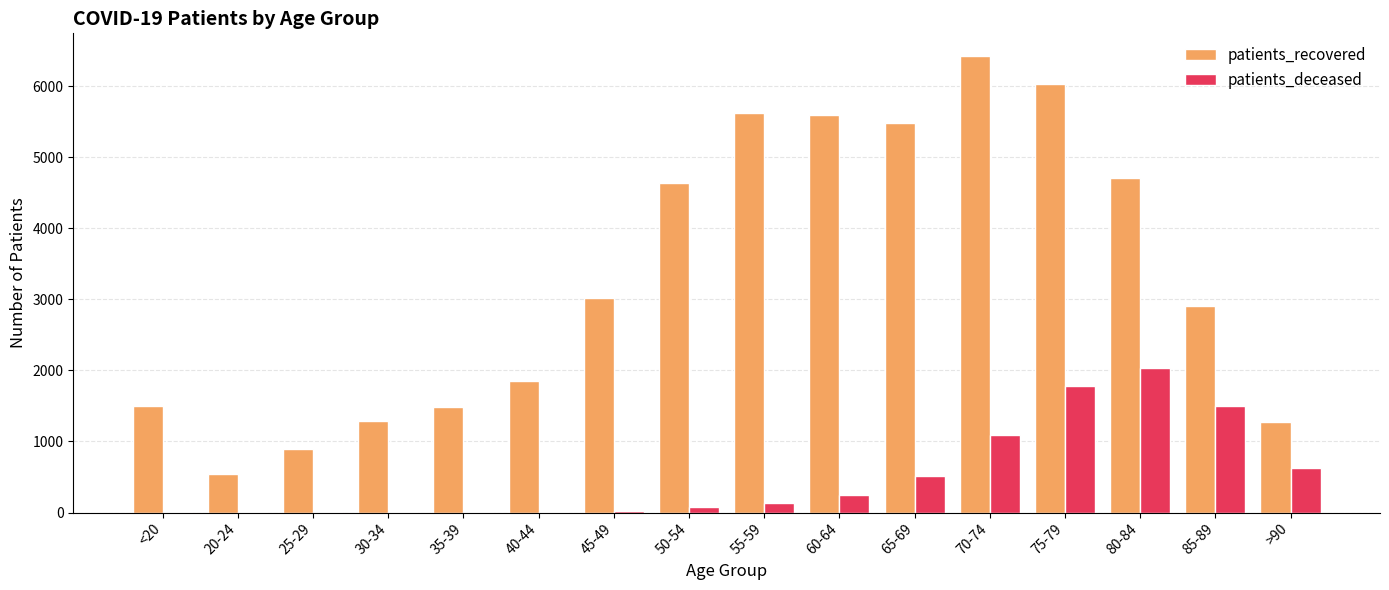

At which category is the sum across all series the highest?

75-79